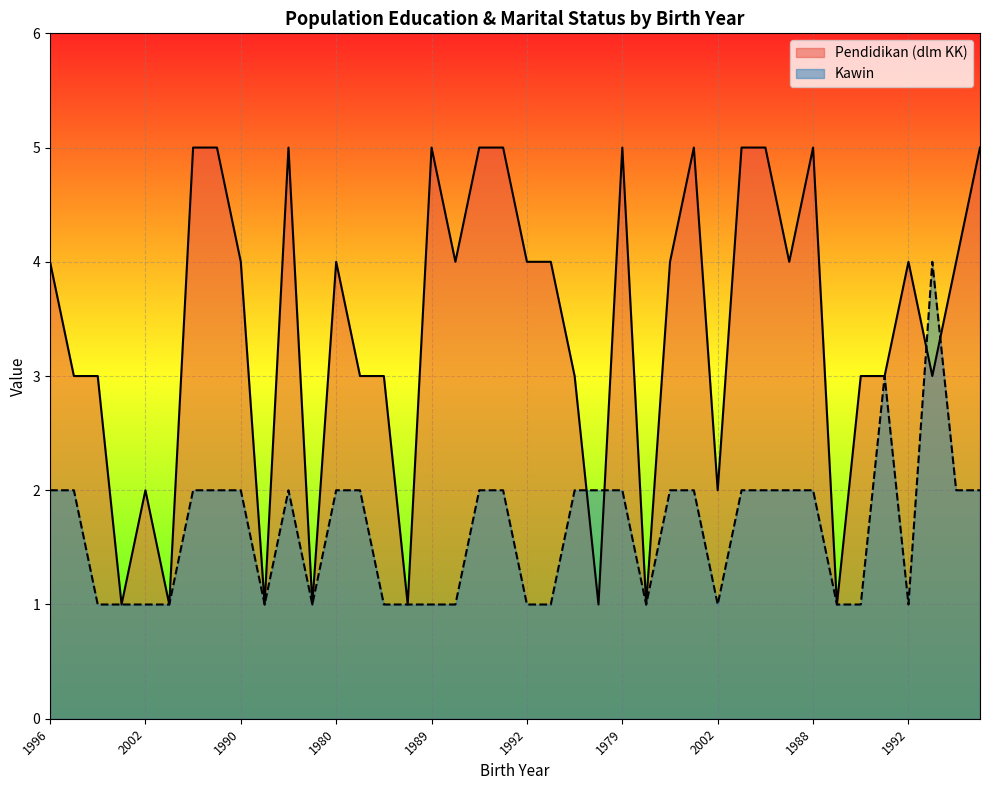

Which series ends up on top after the final intersection of Kawin and Pendidikan (dlm KK)?

Pendidikan (dlm KK)